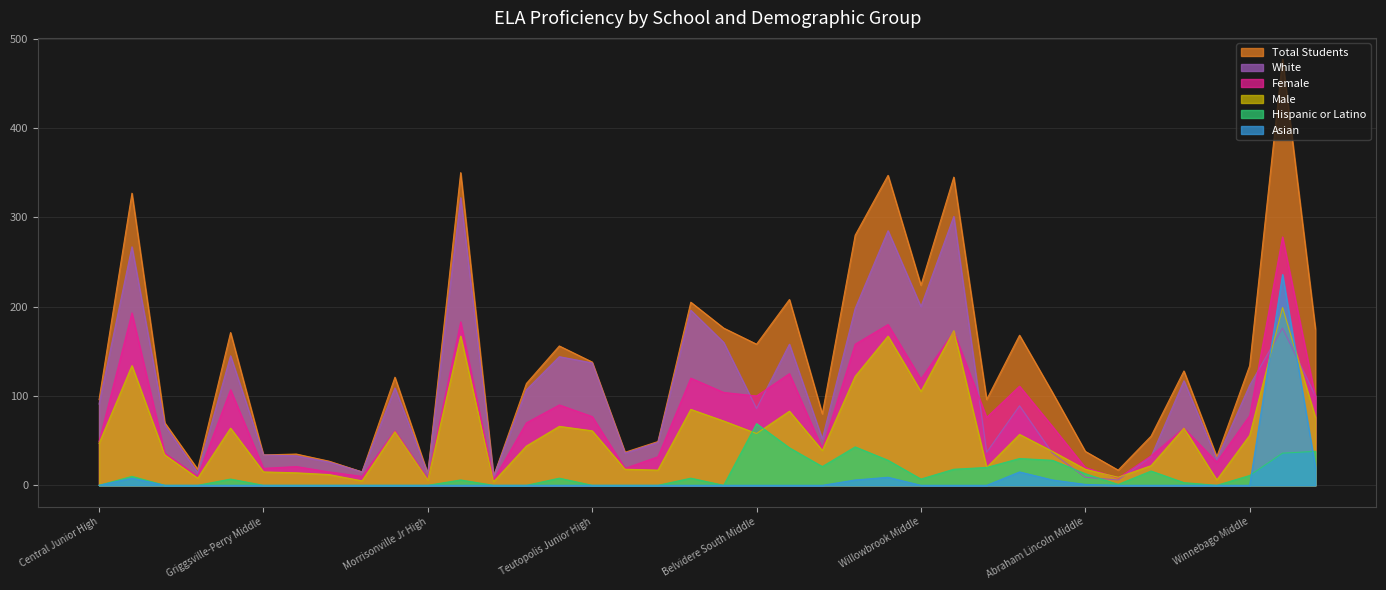

After their last crossing, which series has the higher values: Male or Female?

Female